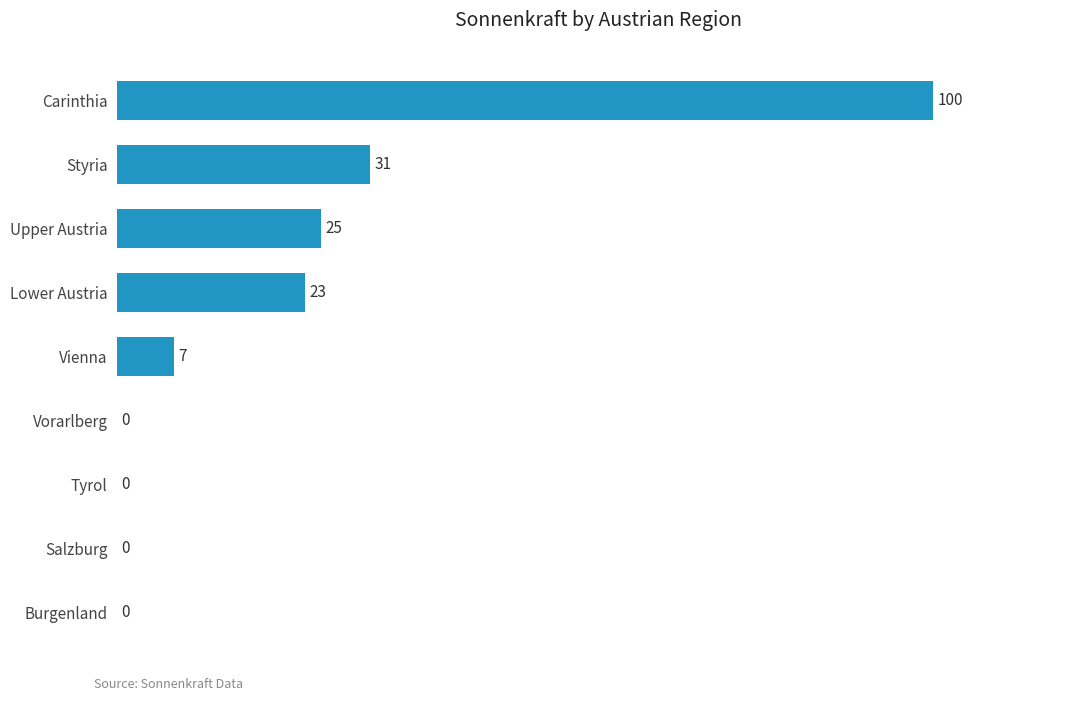

Count the number of data series in this chart.

1